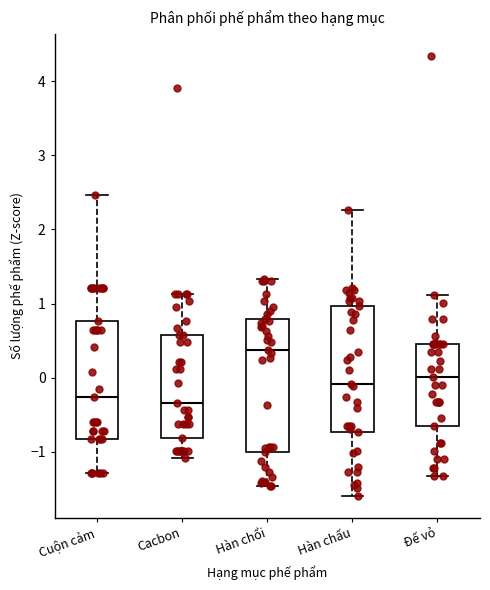

Reading left to right, transcribe this box plot: for each box, give where its median line is, the range the box spans, and where its two whiskers end, as read against the y-axis. The values are not printed on the chart, so give them approximately, as read against the axis.

Cuộn cảm: median -0.3, box -0.8 to 0.8, whiskers -1.3 to 2.5
Cacbon: median -0.3, box -0.8 to 0.6, whiskers -1.1 to 1.1
Hàn chổi: median 0.4, box -1.0 to 0.8, whiskers -1.5 to 1.3
Hàn chấu: median -0.1, box -0.7 to 1.0, whiskers -1.6 to 2.3
Đế vỏ: median 0.0, box -0.7 to 0.5, whiskers -1.3 to 1.1